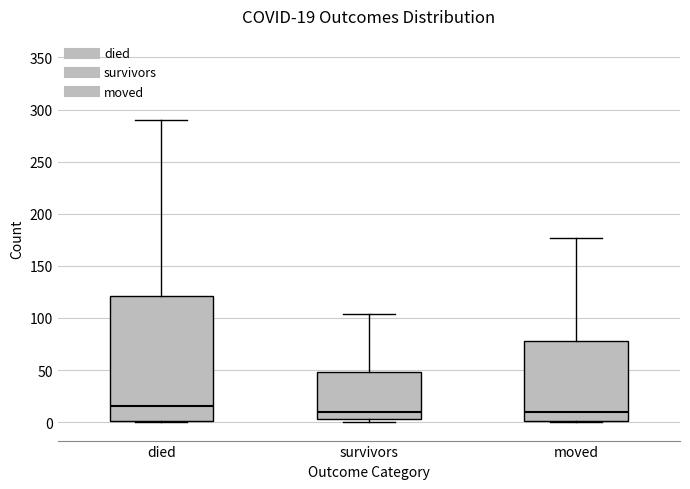

Which box's median line is the highest?

died